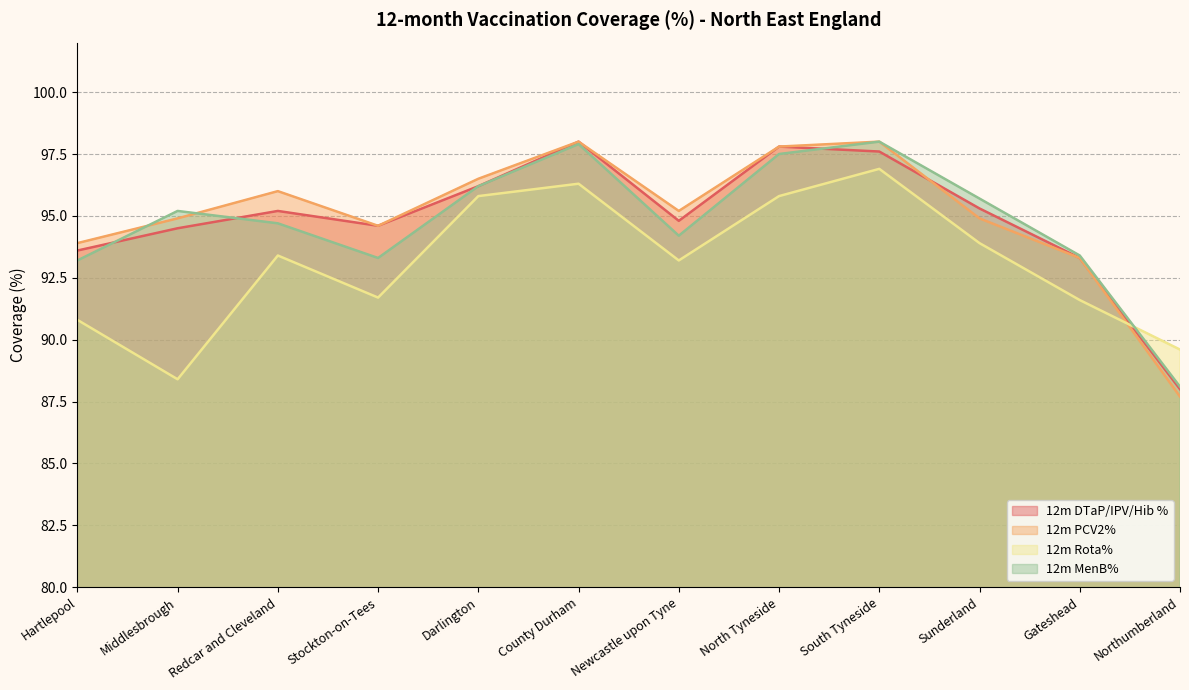

The 12m DTaP/IPV/Hib % series shows 130.2 at Newcastle upon Tyne. True or false?

False